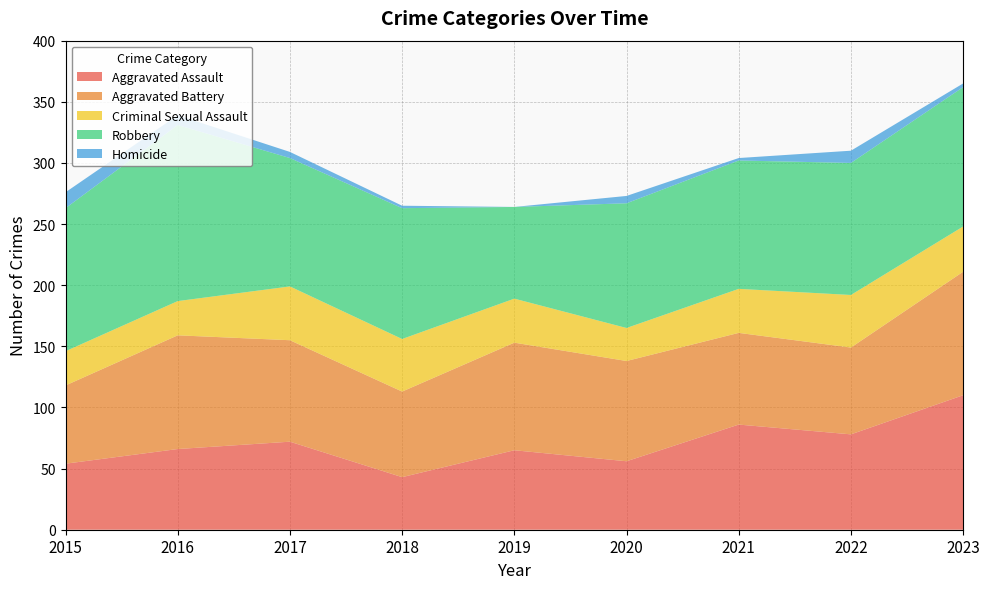

Reading left to right, what are all the values shown in this chart?

Aggravated Assault: 54	66	72	43	65	56	86	78	110
Aggravated Battery: 64	93	83	70	88	82	75	71	101
Criminal Sexual Assault: 28	28	44	43	36	27	36	43	37
Robbery: 117	144	105	107	75	102	105	108	114
Homicide: 13	8	5	2	0	6	2	10	3